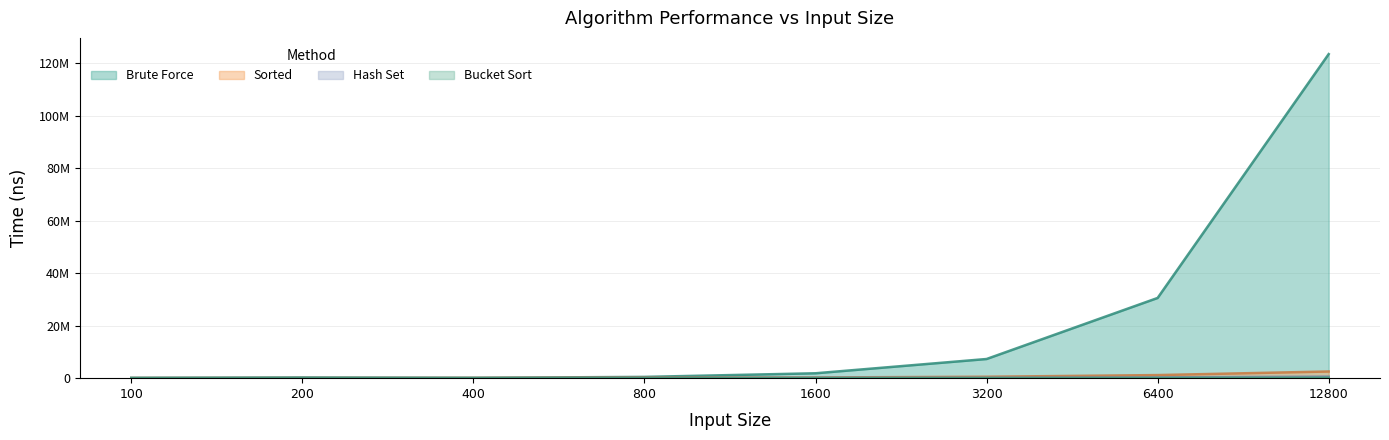

Does the chart have visible grid lines?

Yes